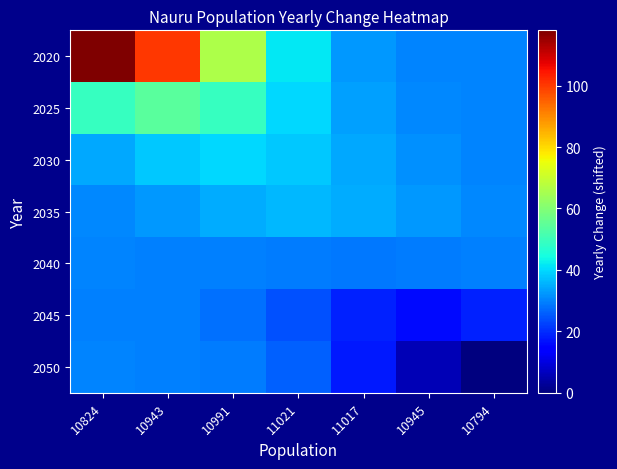

Which series has the largest total across all categories?

2020